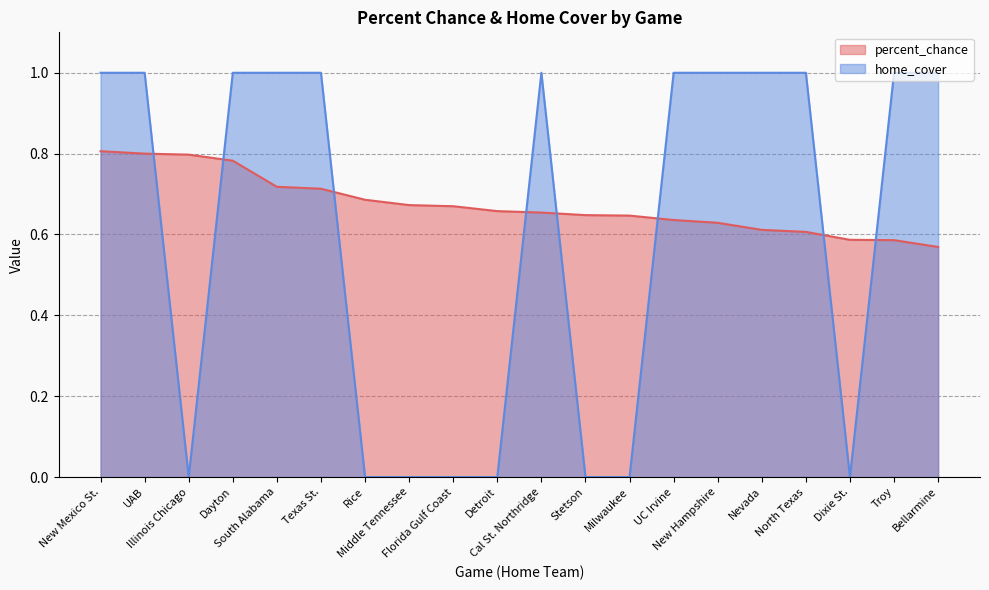

What is the maximum value shown in the chart?

1.0